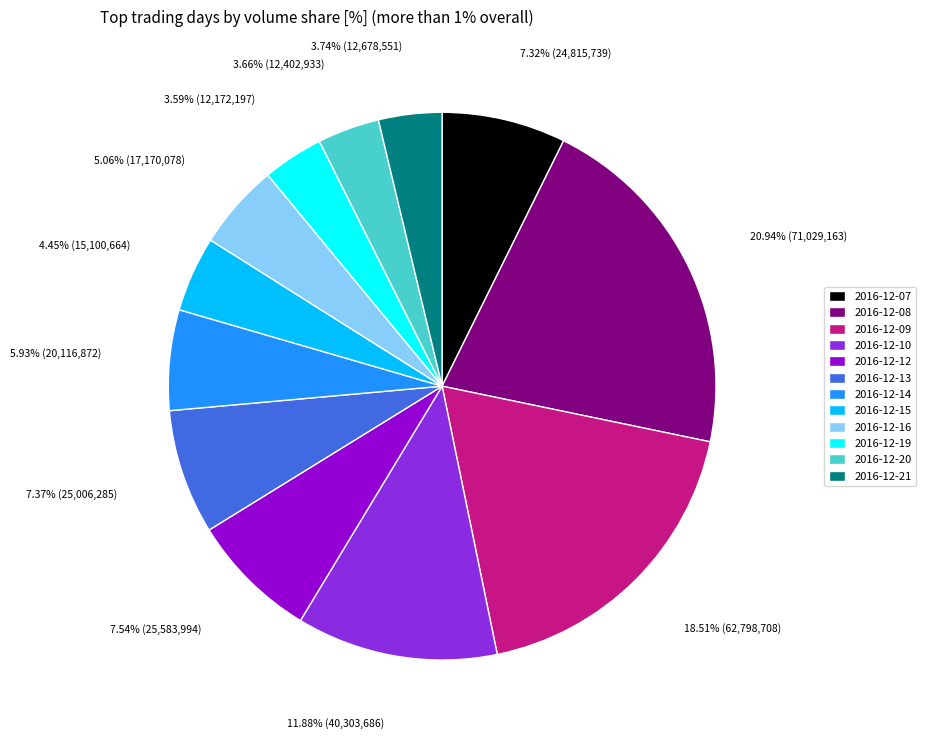

How many segments does this pie chart have?

12